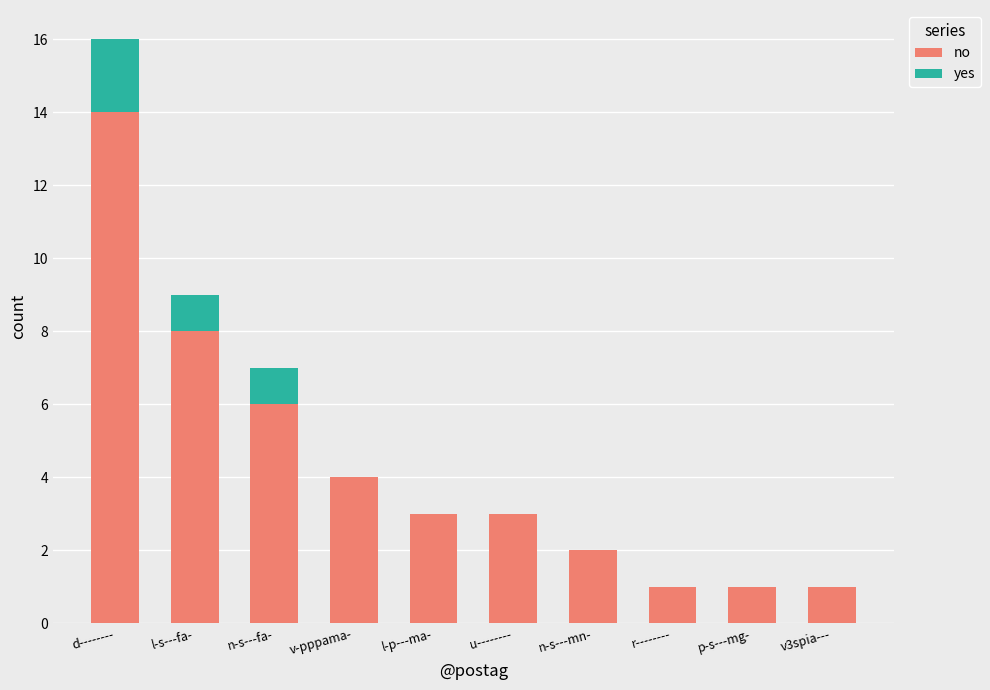

What is the sum of all no values?

43